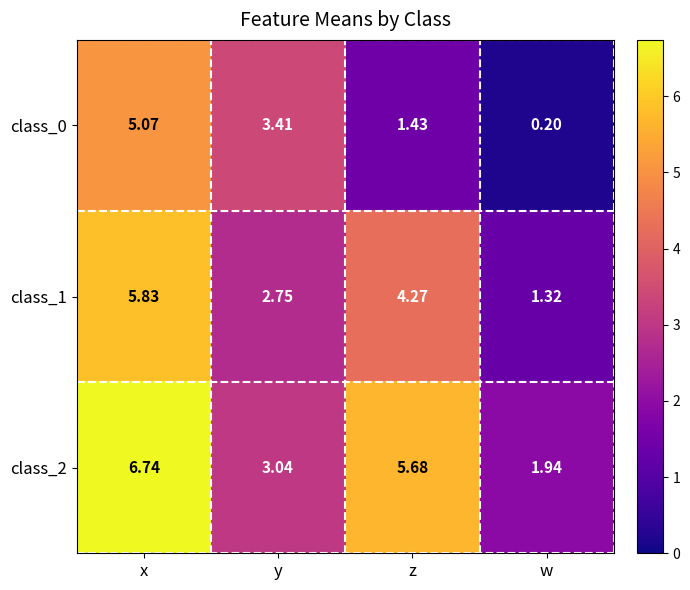

The class_2 series shows 3.6 at z. True or false?

False